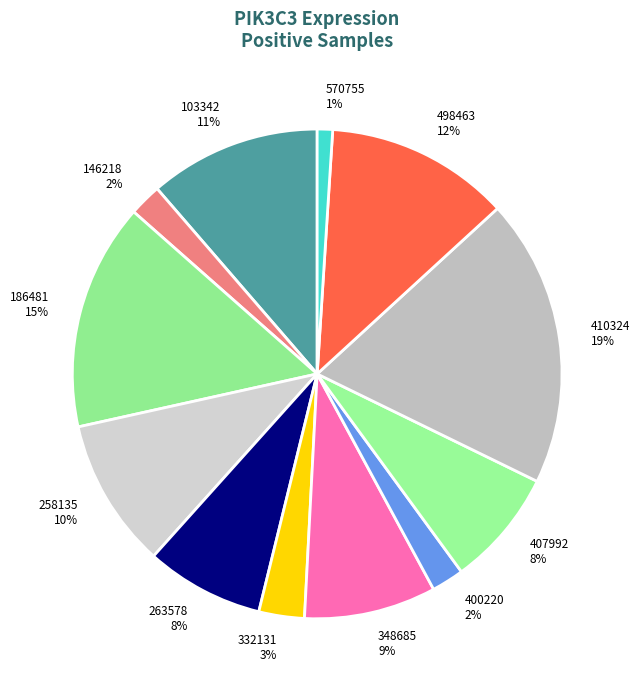

How many segments does this pie chart have?

12